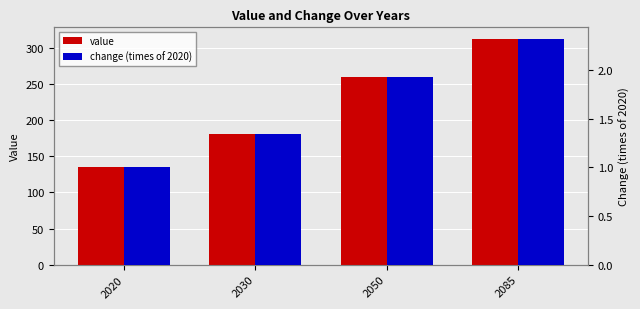

Rank the series by their average value, from highest to lowest.

value, change (times of 2020)